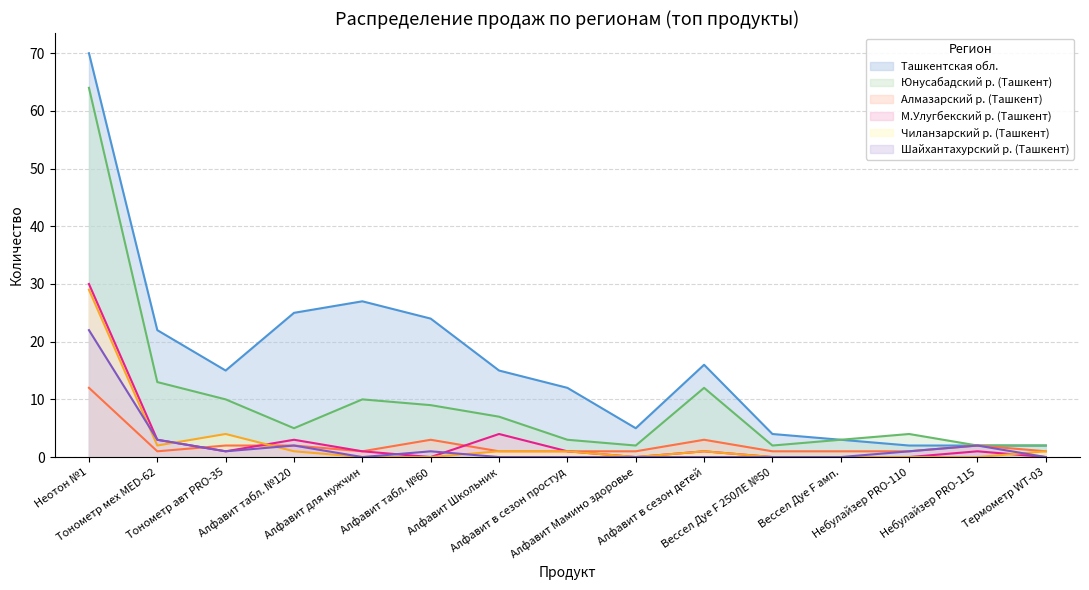

What is the spread (max minus min) of values at Небулайзер PRO-110?

4